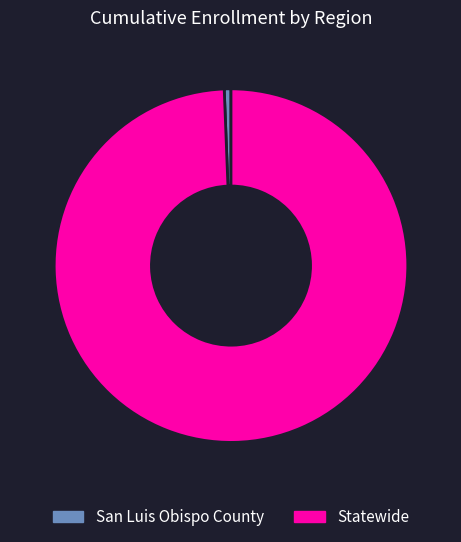

Is the sum of San Luis Obispo County and Statewide greater than half?

Yes